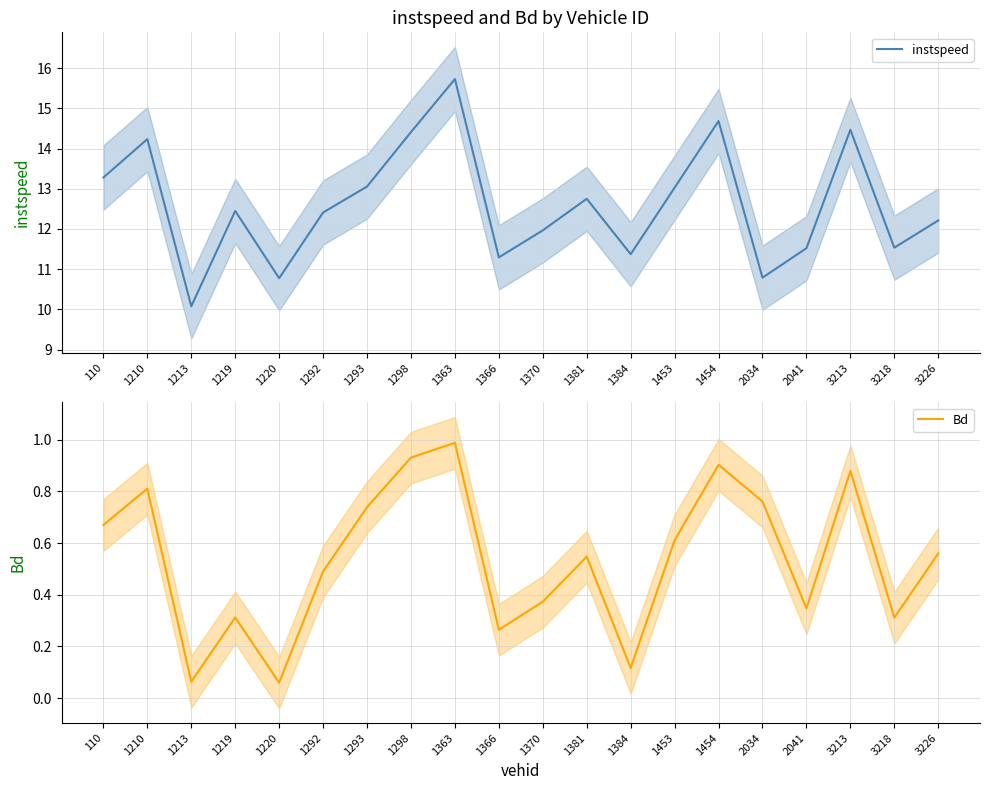

True or false: instspeed and Bd cross at least once.

False